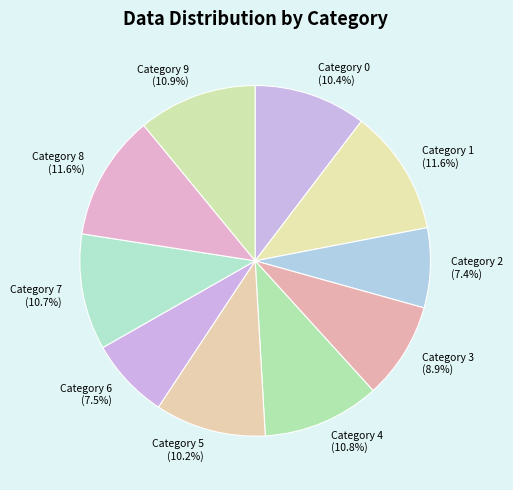

Does Category 6 represent more than half of the total?

No